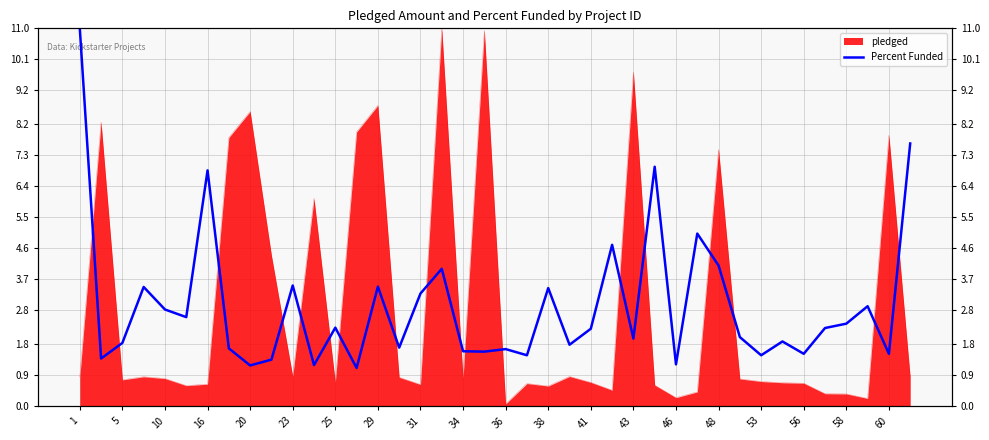

What is the maximum value shown in the chart?

11.0